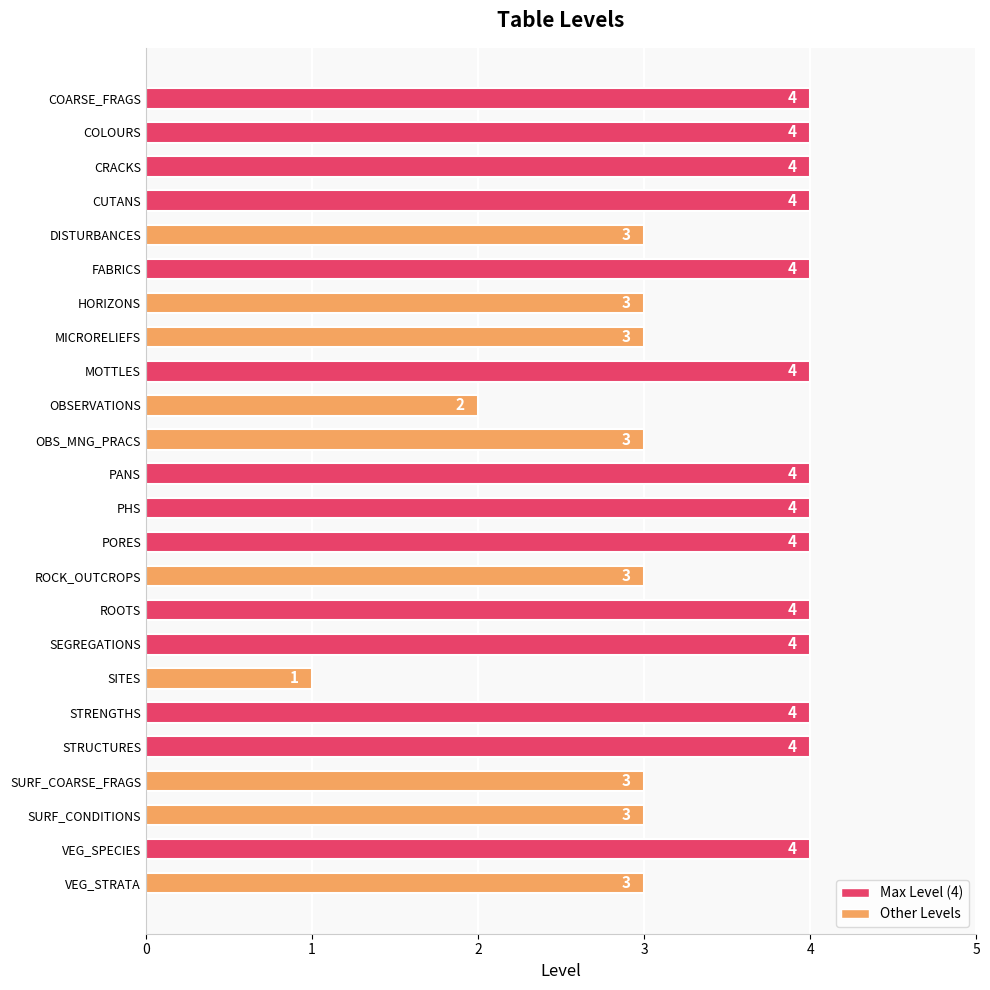

The chart shows a value of 4 at PHS. True or false?

True